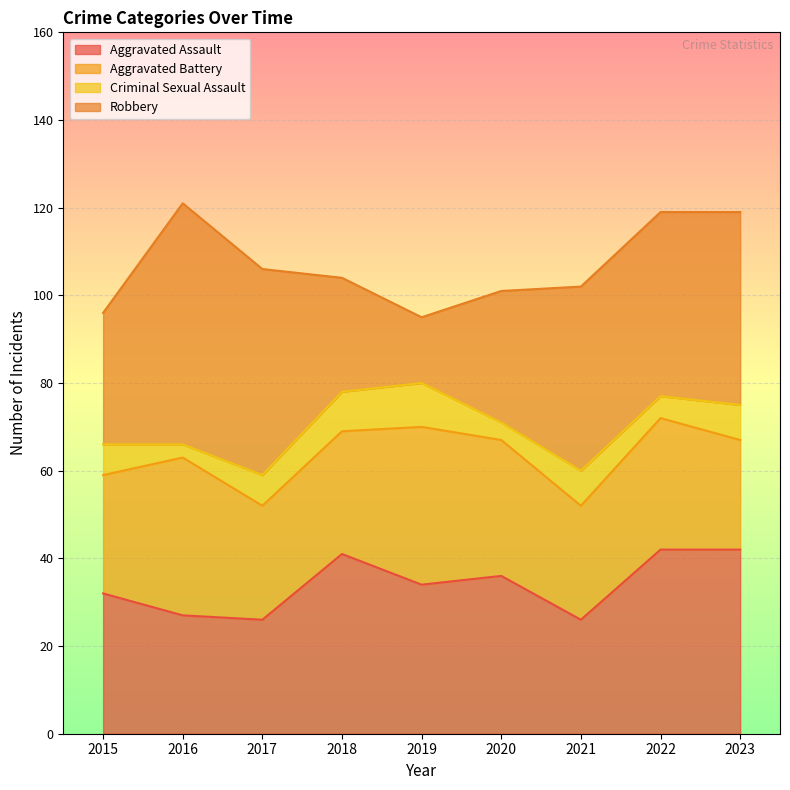

What is the difference between the maximum and second lowest values in the Aggravated Battery series?

10